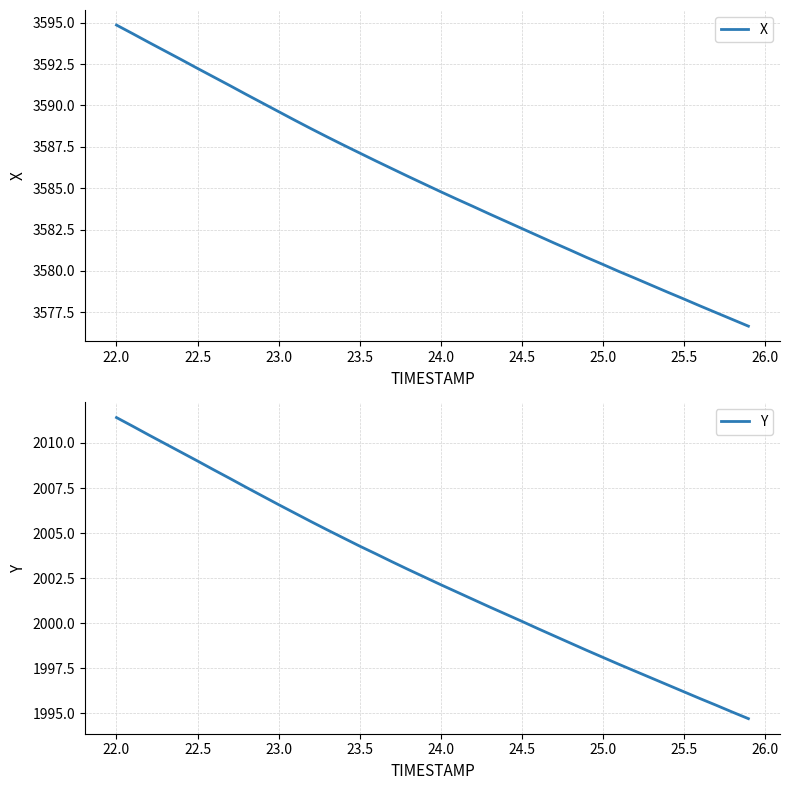

Which category has the highest value in the X series?

22.0